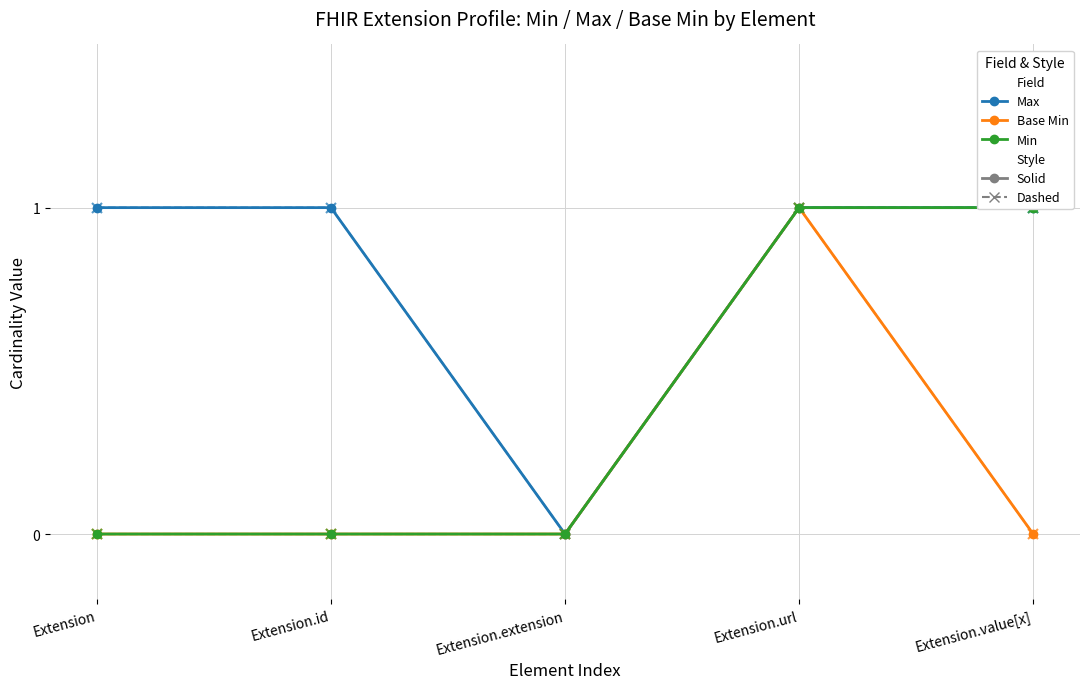

How many series are shown in this chart?

6